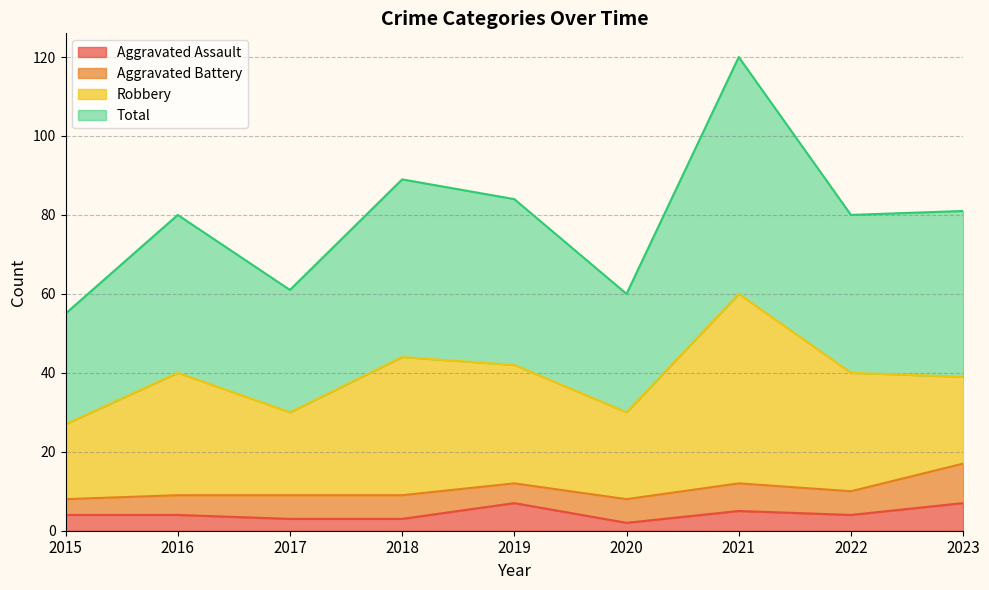

In Aggravated Assault, how many points are higher than both neighbors (excluding endpoints)?

2